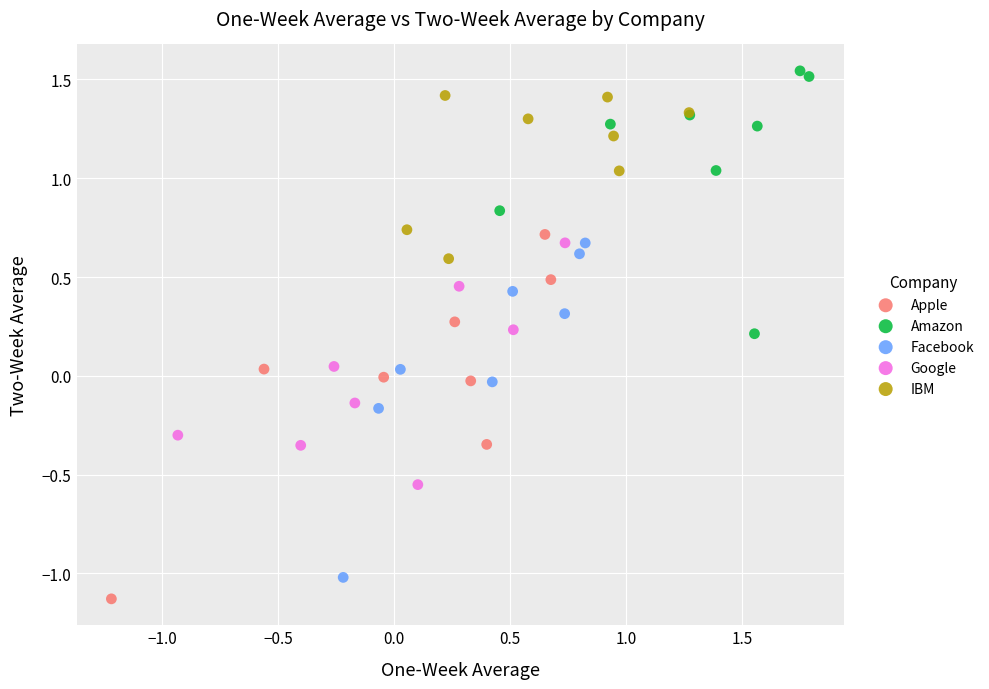

What are all the series names shown in the legend?

Apple, Amazon, Facebook, Google, IBM